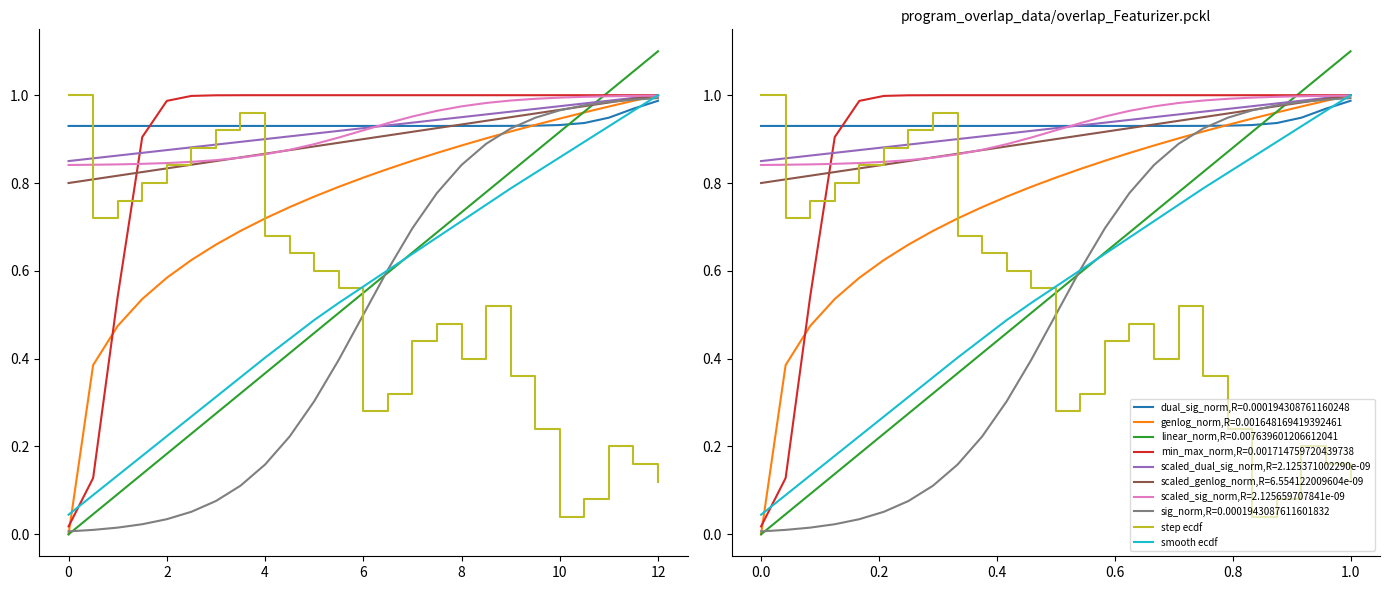

How many interior local valleys does the step ecdf series have?

4